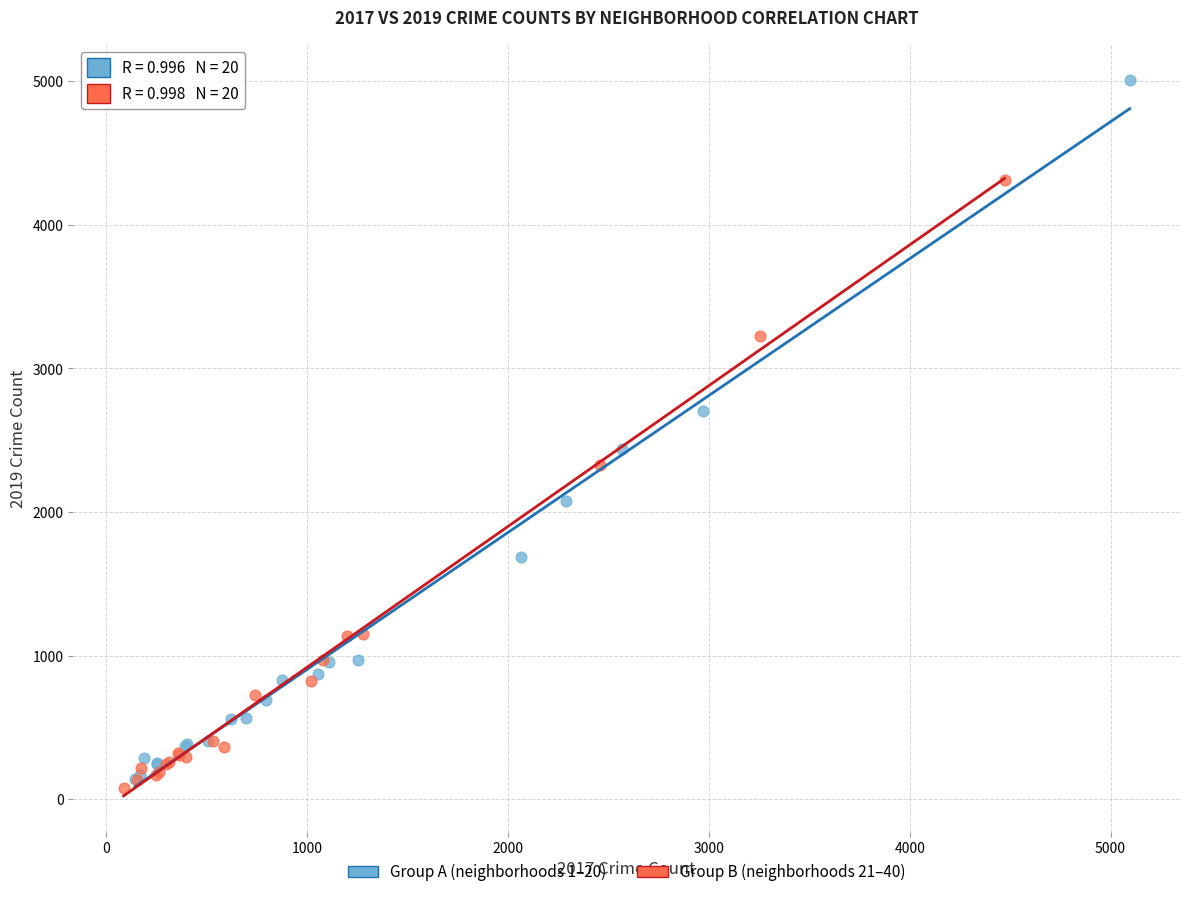

Which series reaches the maximum Y coordinate?

Group A (neighborhoods 1–20)